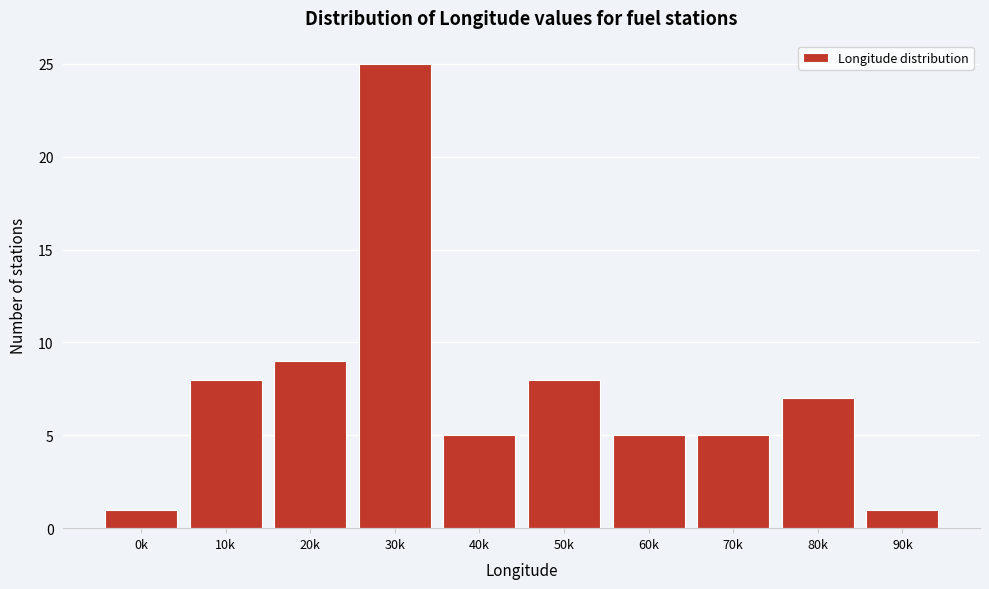

Reading left to right, extract all data points from this chart.

1	8	9	25	5	8	5	5	7	1